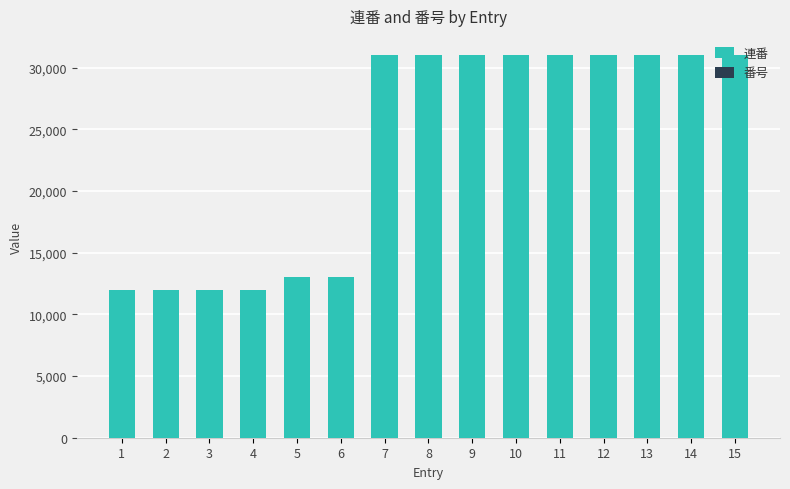

What is the highest value of the 連番 series?

31008